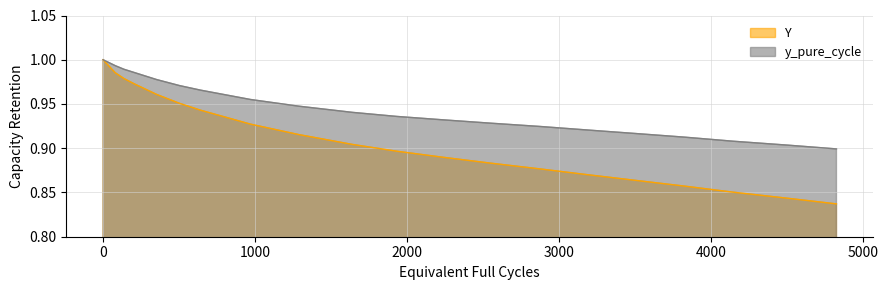

List the series in order of their overall mean, lowest first.

Y, y_pure_cycle